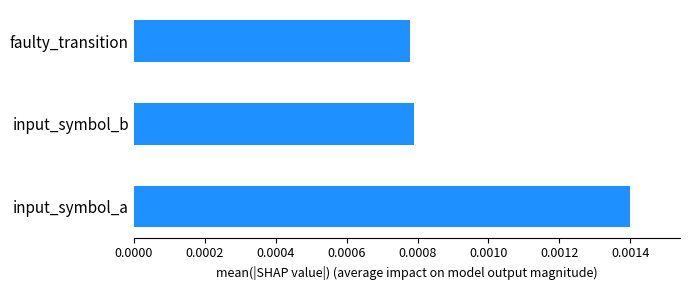

How many data points does each series have?

3